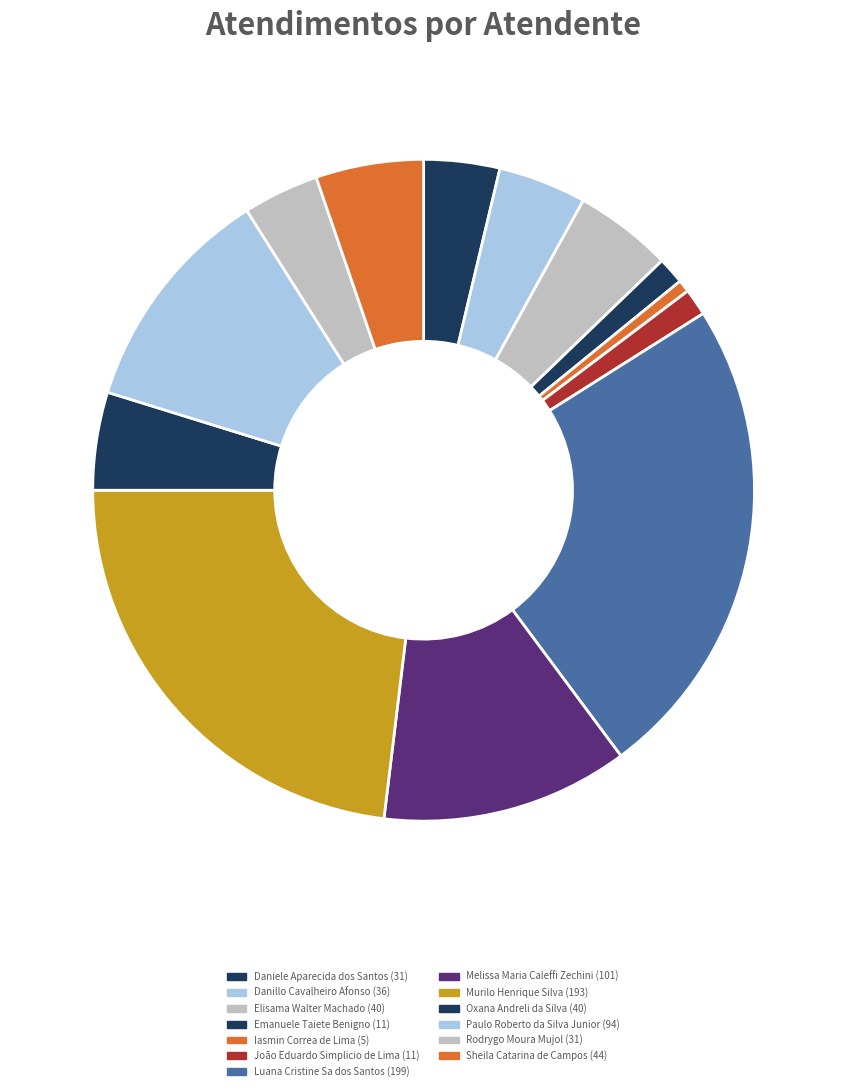

How many segments does this pie chart have?

13